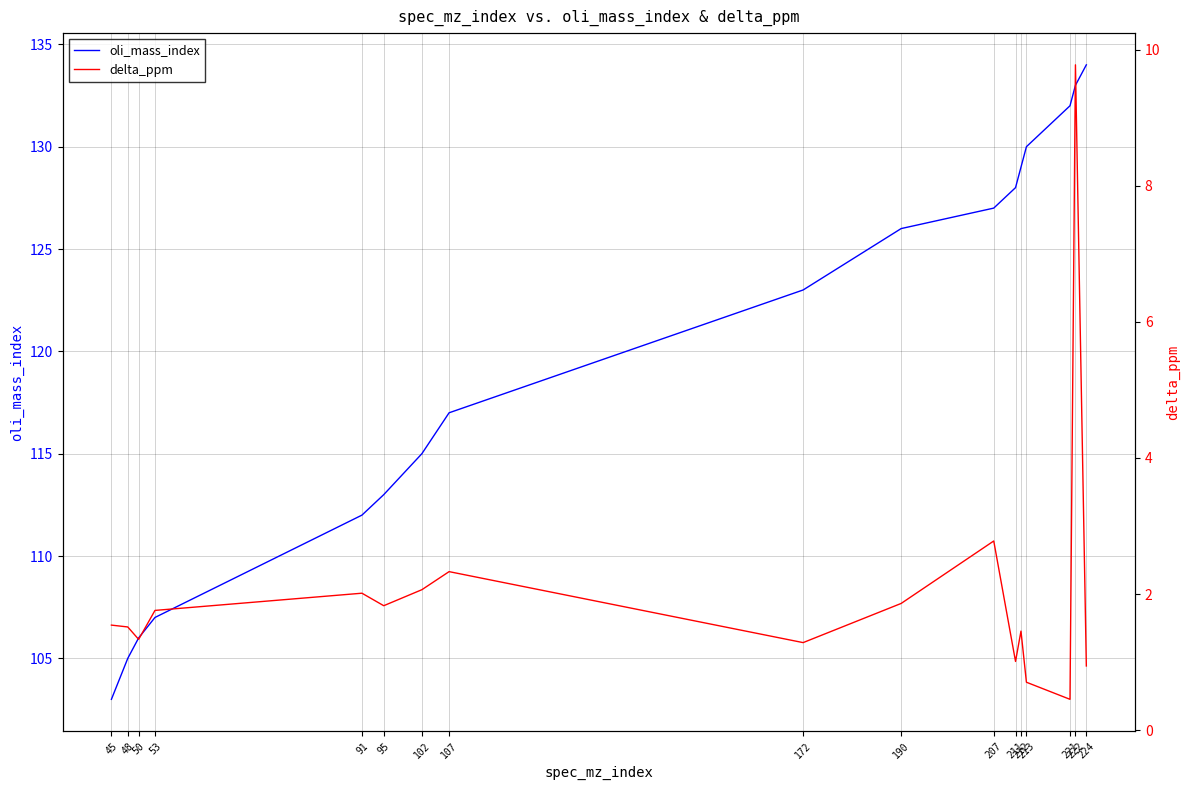

True or false: delta_ppm and oli_mass_index cross at least once.

False